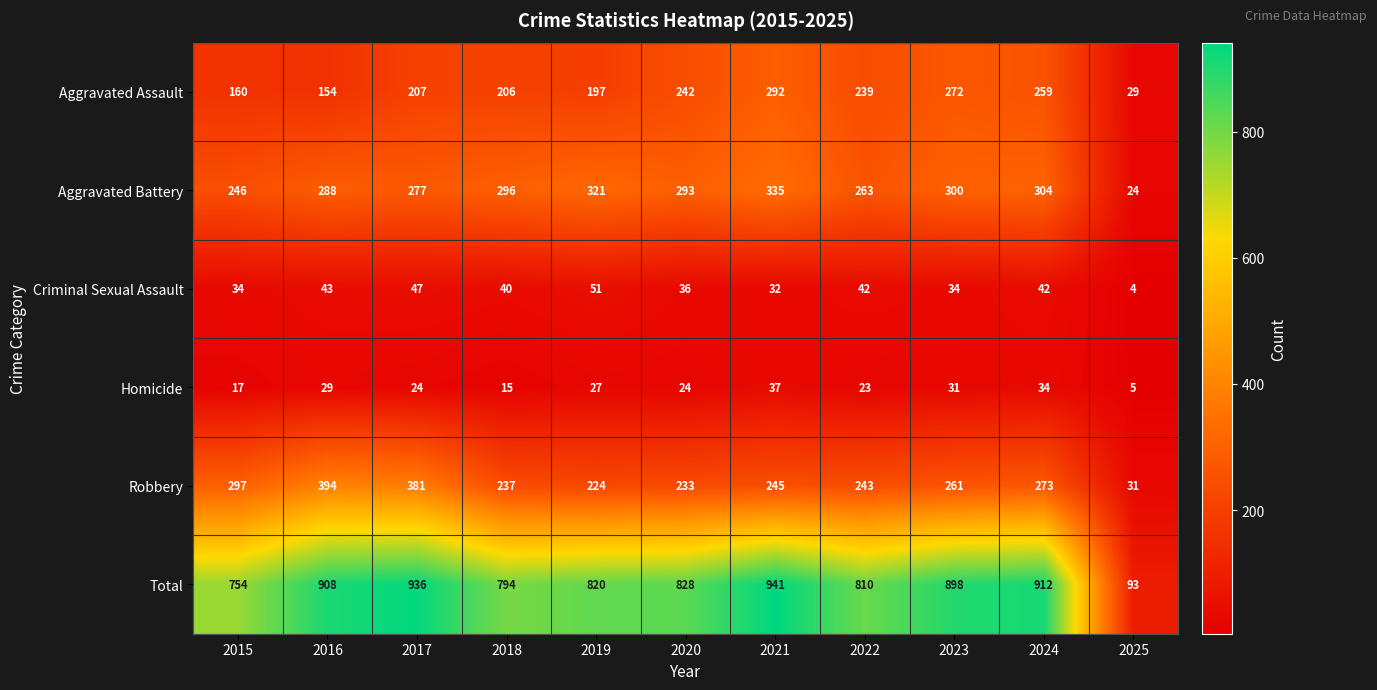

List the labels in order of Aggravated Battery value, largest first.

2021, 2019, 2024, 2023, 2018, 2020, 2016, 2017, 2022, 2015, 2025